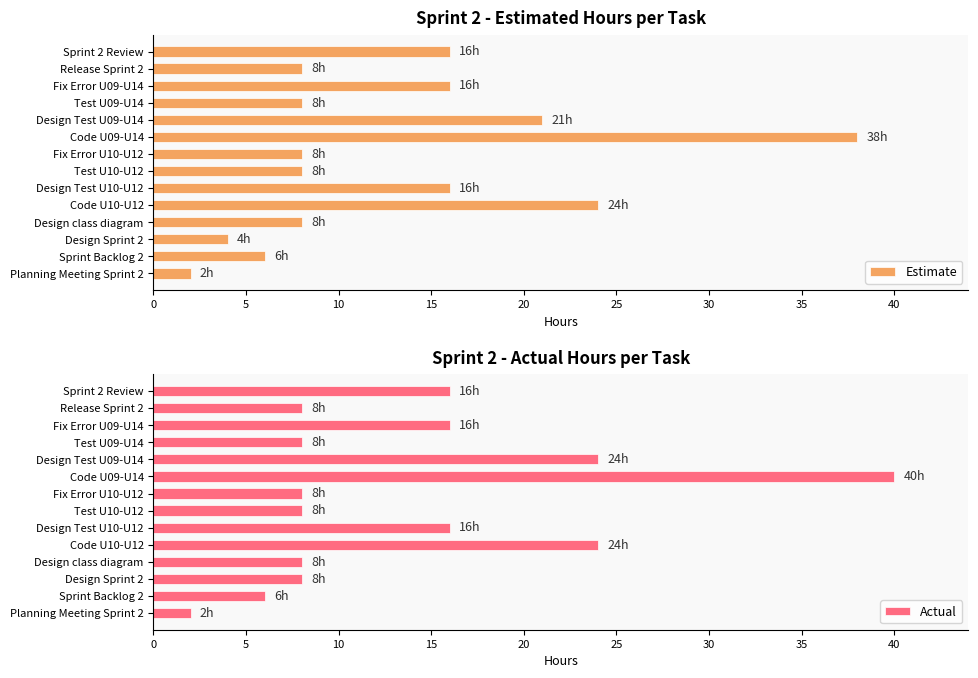

At which label does Actual reach its peak?

Code U09-U14